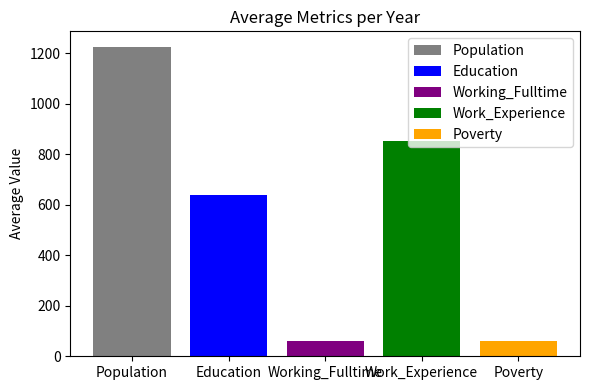

What is the spread (max minus min) of values at Working_Fulltime?

1164.7